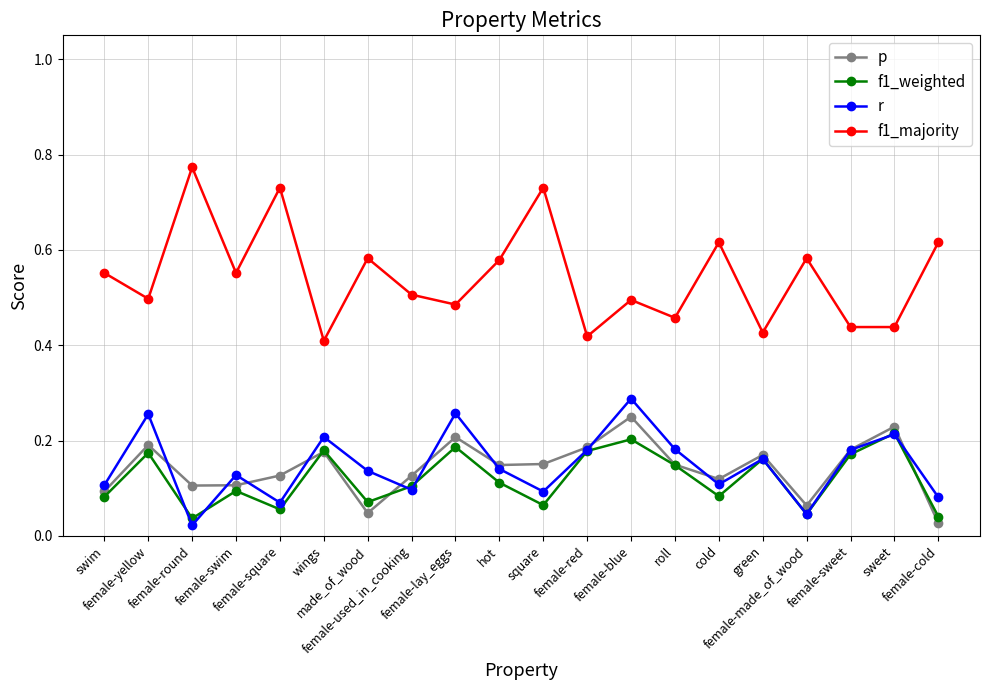

True or false: p and f1_weighted intersect in this chart.

True